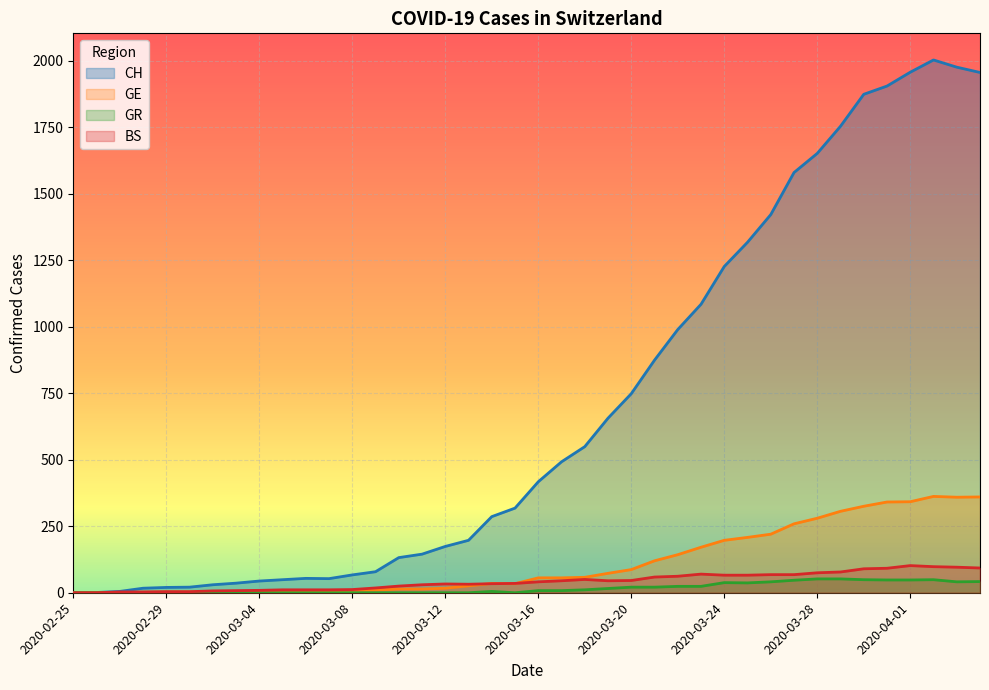

Rank the series at 2020-03-05 from lowest to highest value.

GR, GE, BS, CH